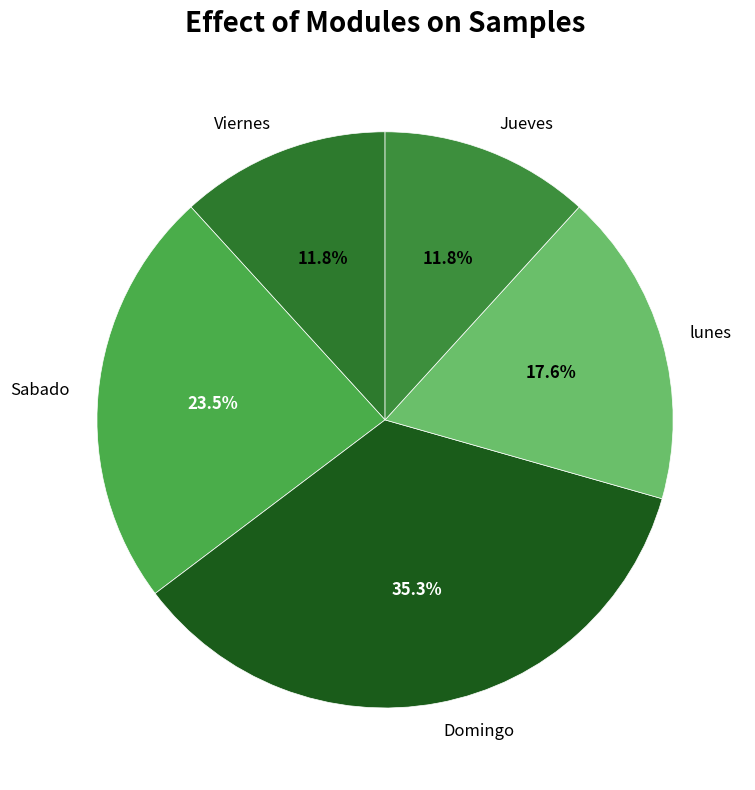

Count the number of slices in the pie.

5